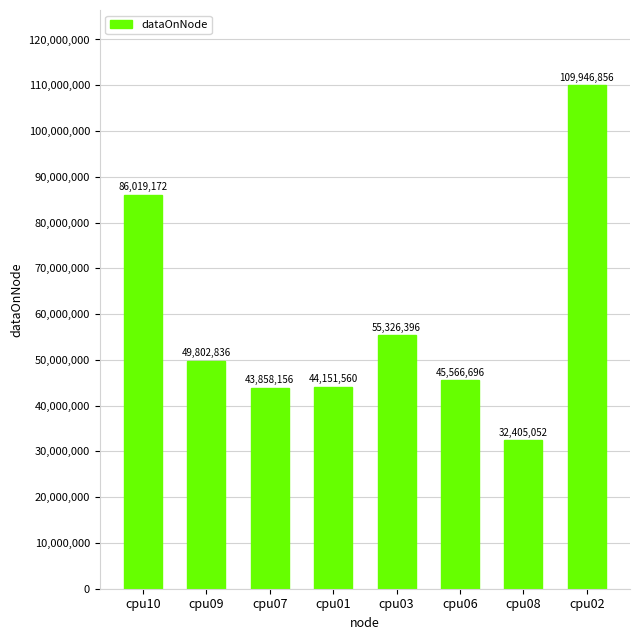

What is the label of the 2nd bar from the left?

cpu09